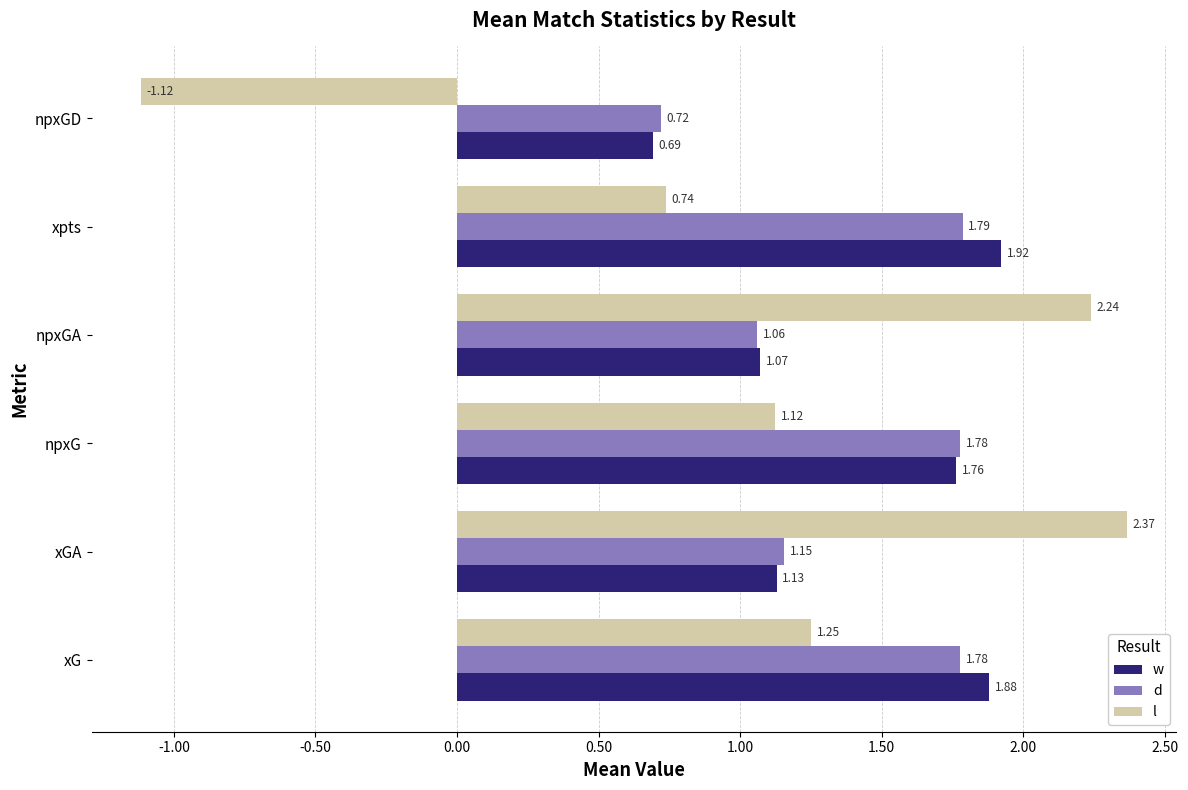

What is the average value of the d series?

1.4